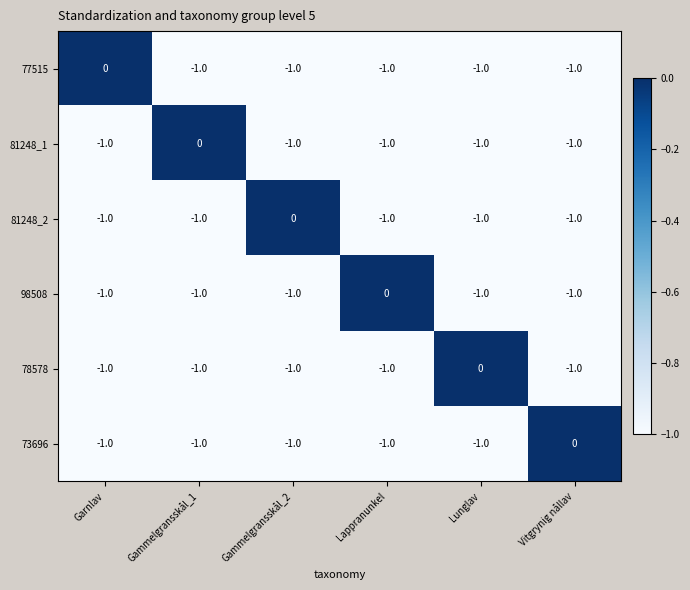

Which category has the highest value in the 81248_1 series?

Gammelgransskål_1